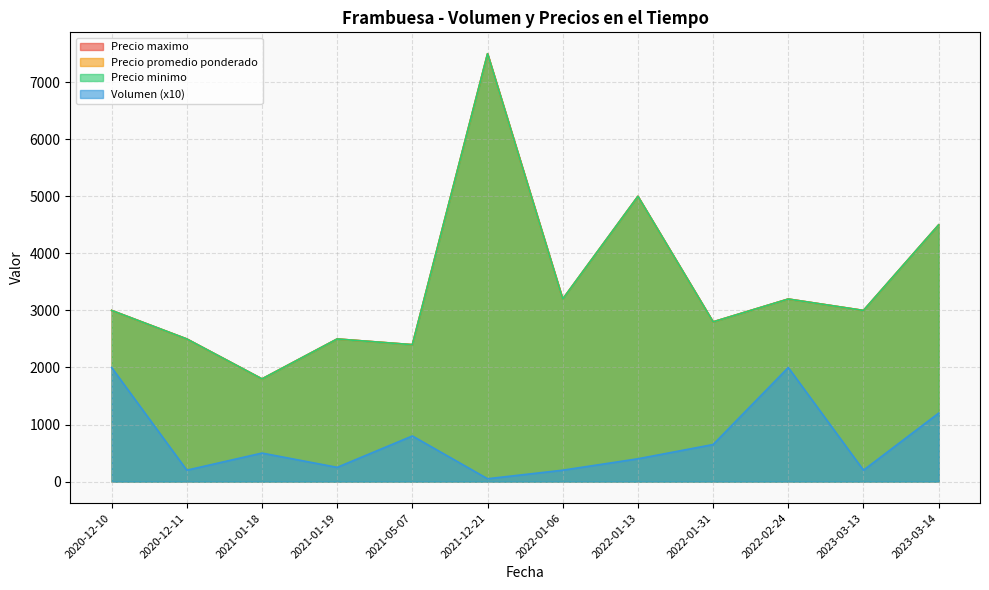

Which has a higher value, 2021-01-19 or 2022-01-06?

2021-01-19